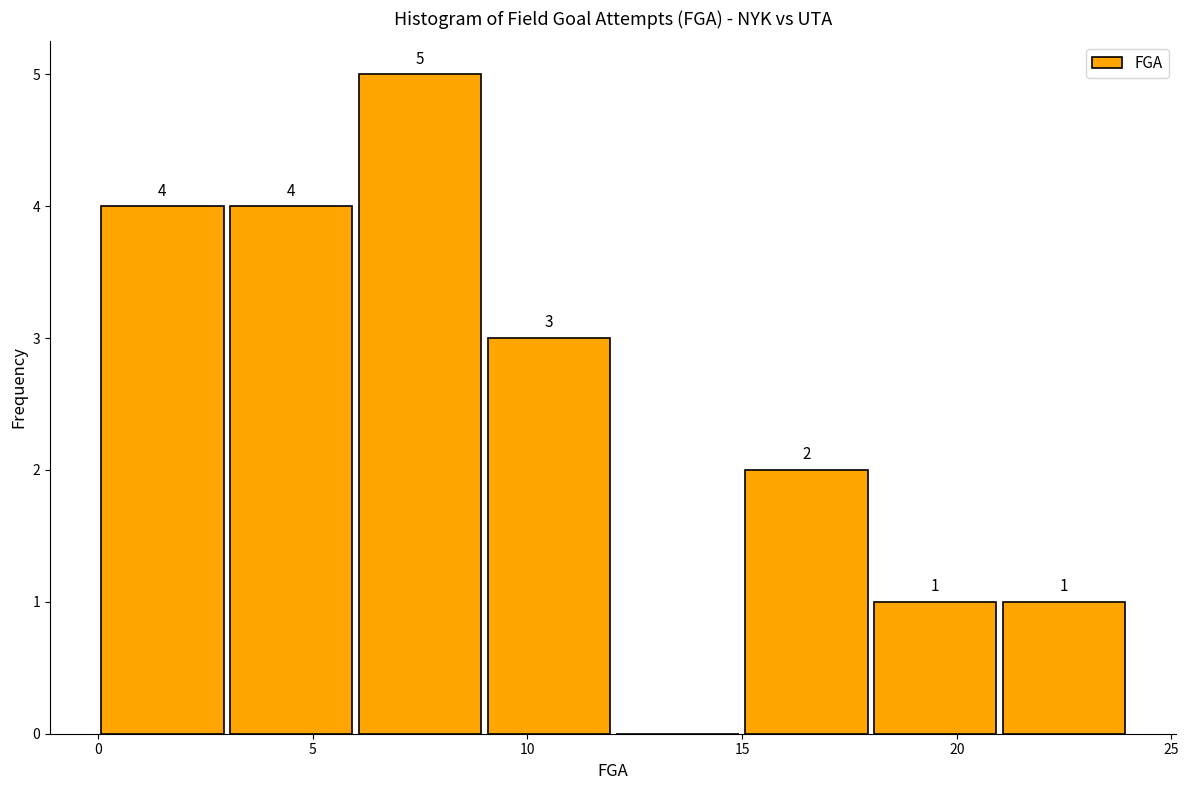

Over which range of the x-axis is the bar tallest?

6 to 9